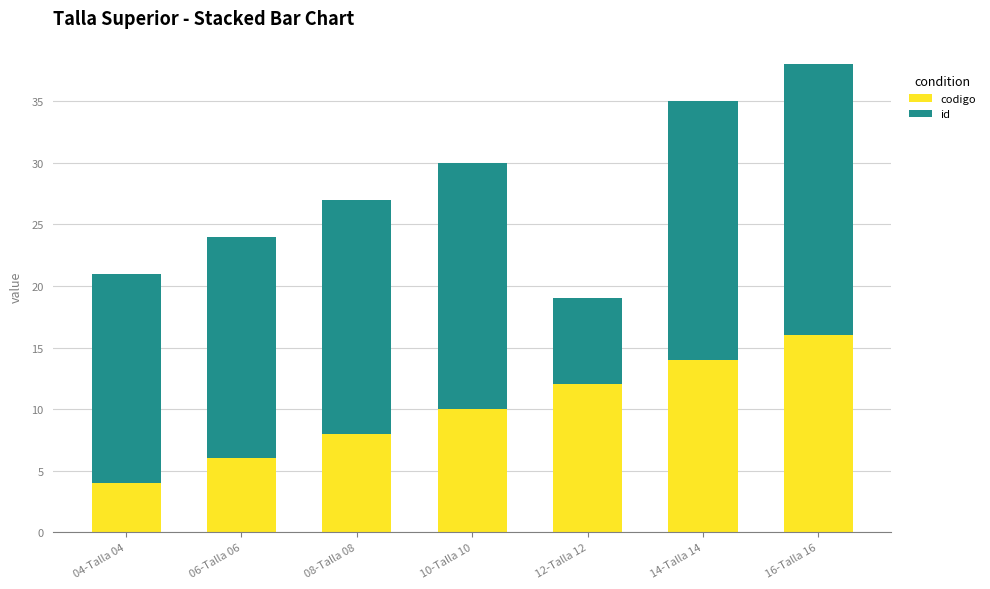

What is the difference between the second highest and minimum values in the codigo series?

10